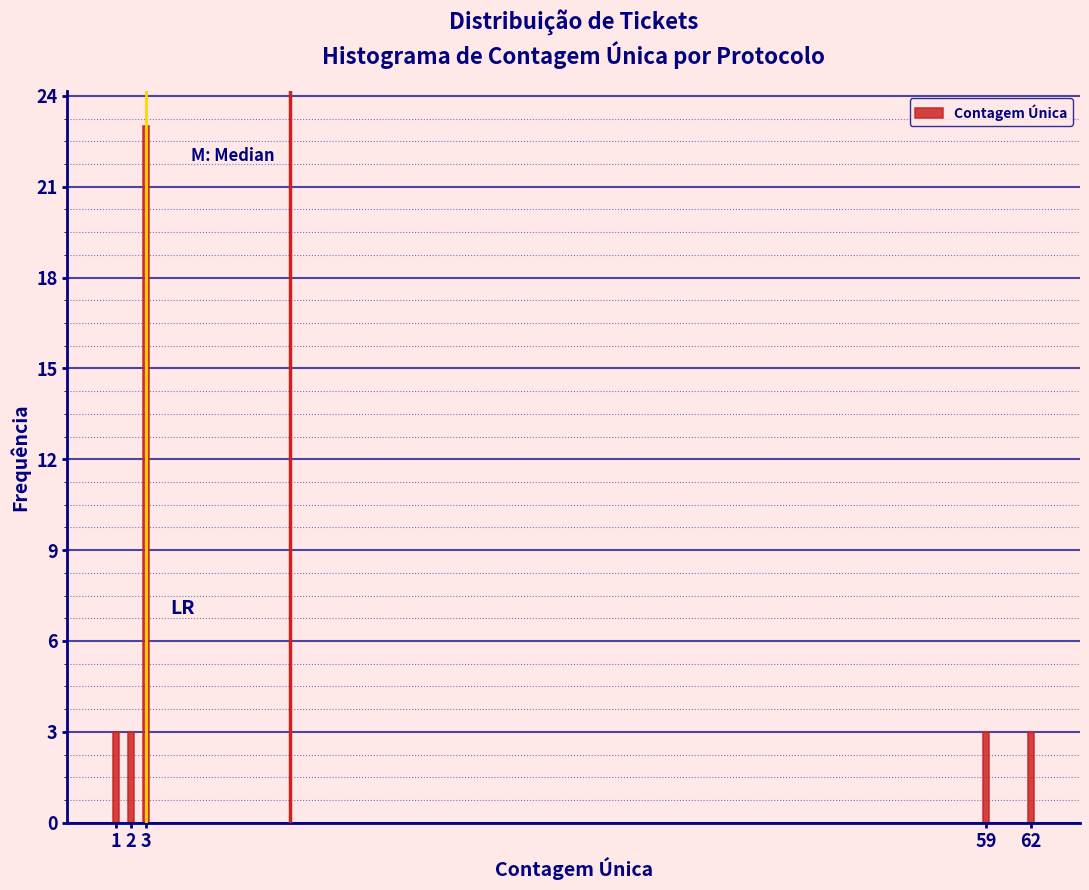

Reading right to left, transcribe all the data shown in this chart.

3	3	23	3	3